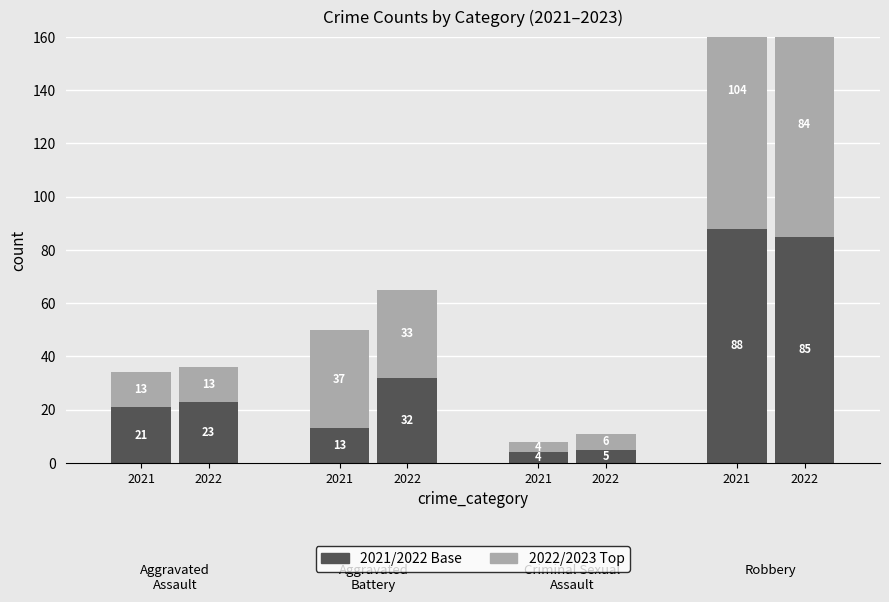

Where does the 2021 series first go above 13?

Aggravated Assault